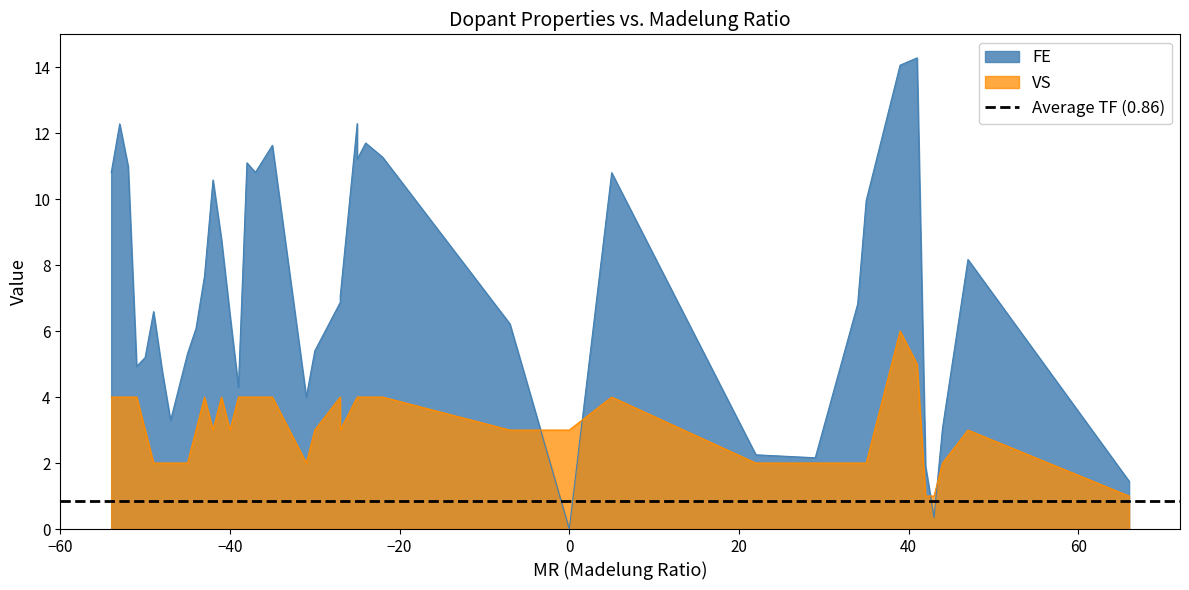

True or false: FE and VS cross at least once.

True